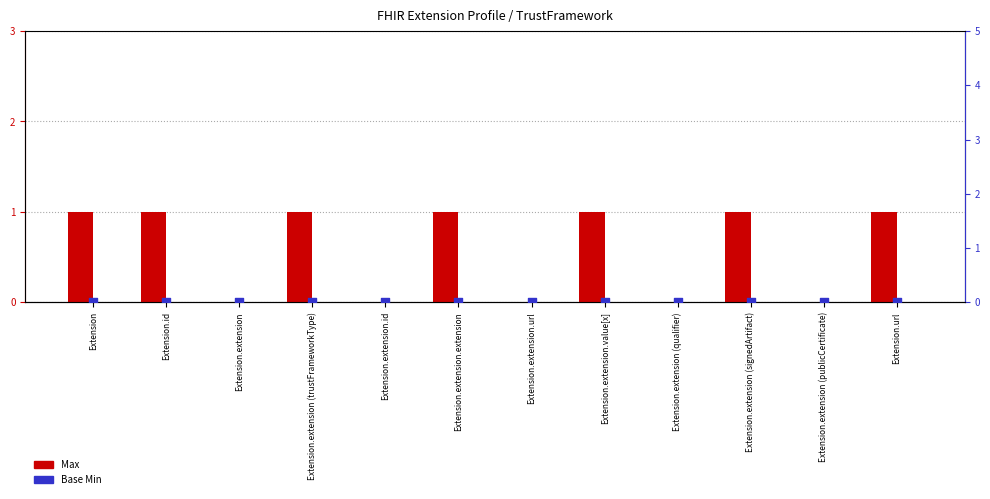

What is the total value across all series at Extension.url?

1